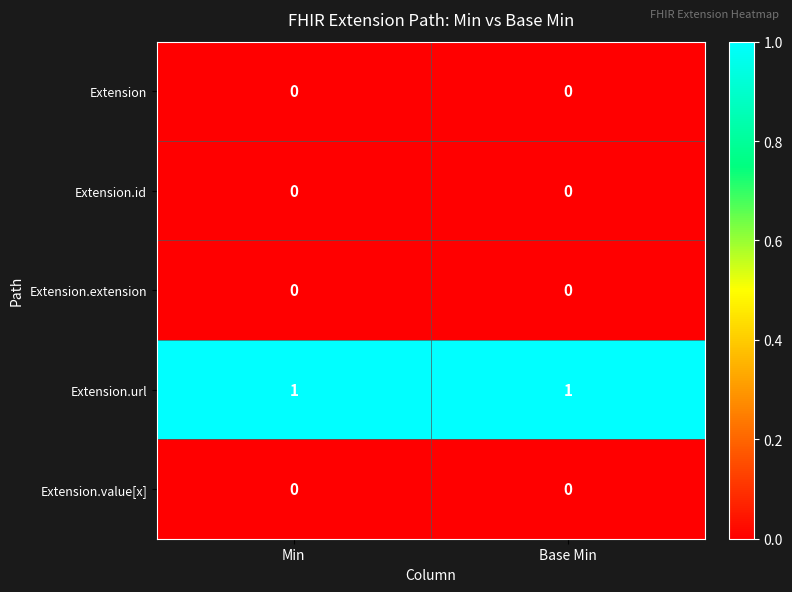

What is the total value across all series at Min?

1